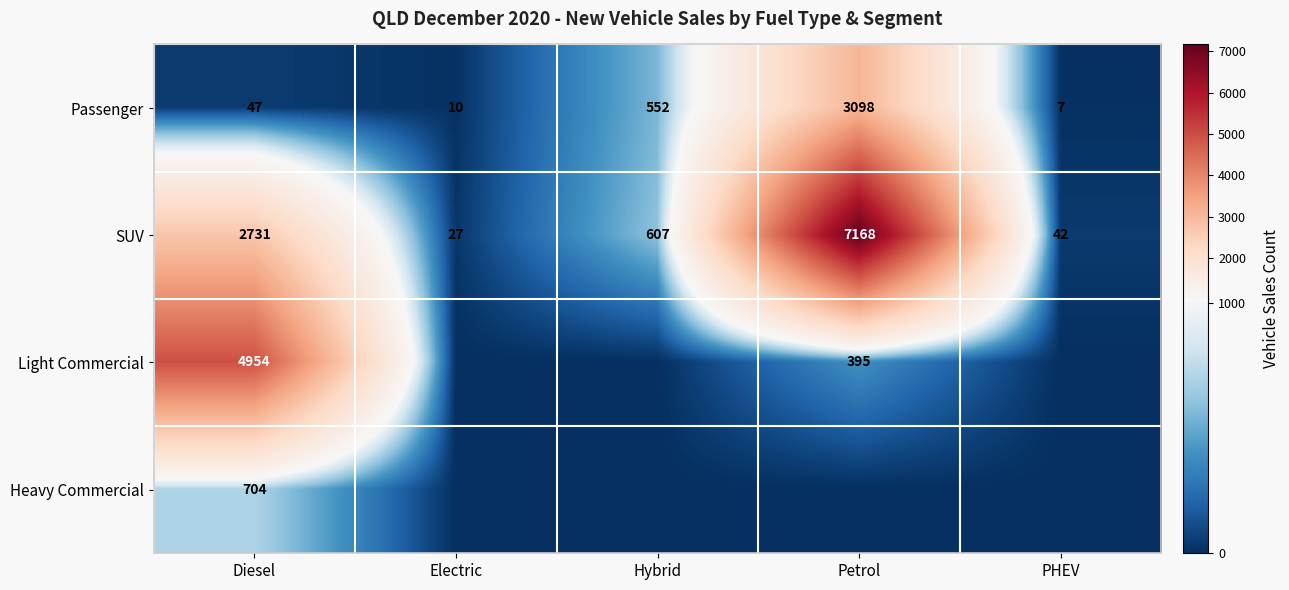

What is the maximum value shown in the chart?

7168